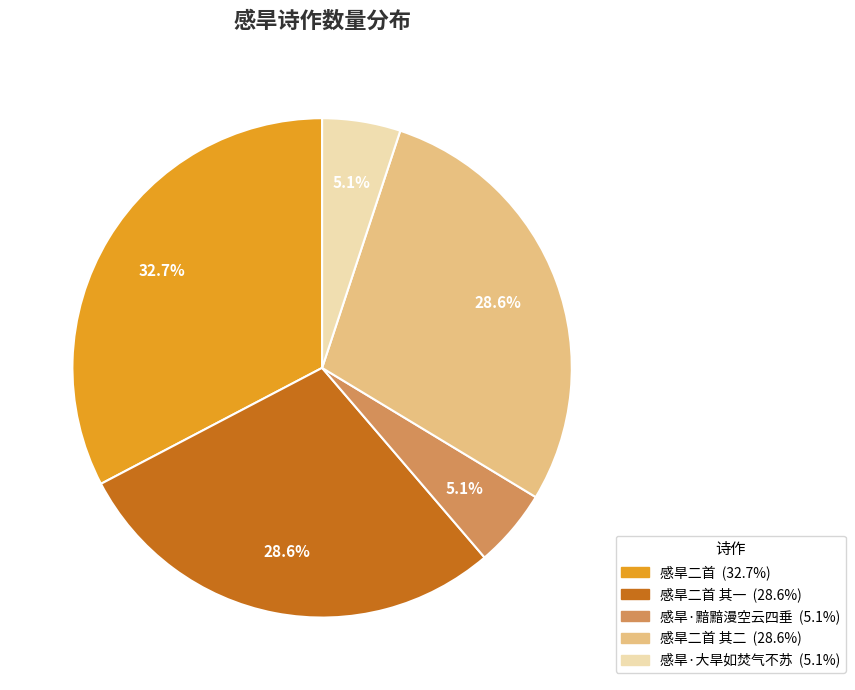

To the nearest percent, what is the difference between the largest and smallest slice percentages?

28%